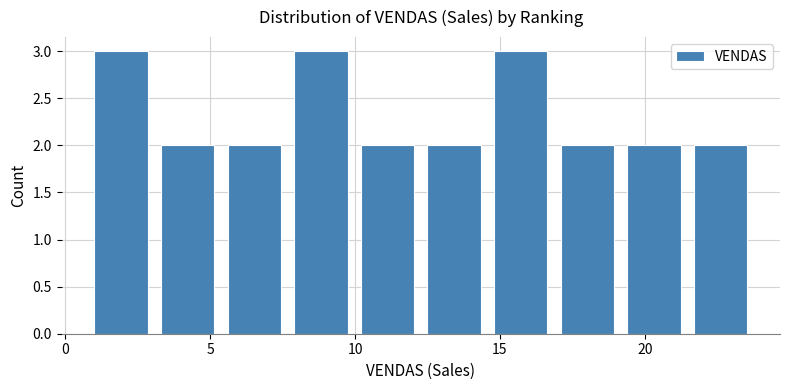

Reading left to right, list every bar in this chart as the range it spans on the x-axis followed by its height. Neither the bar edges nor the heights are printed on the chart, so give them approximately, as read against the axes.

1.0 to 3.3: 3
3.3 to 5.6: 2
5.6 to 7.9: 2
7.9 to 10.2: 3
10.2 to 12.5: 2
12.5 to 14.8: 2
14.8 to 17.1: 3
17.1 to 19.4: 2
19.4 to 21.7: 2
21.7 to 24.0: 2